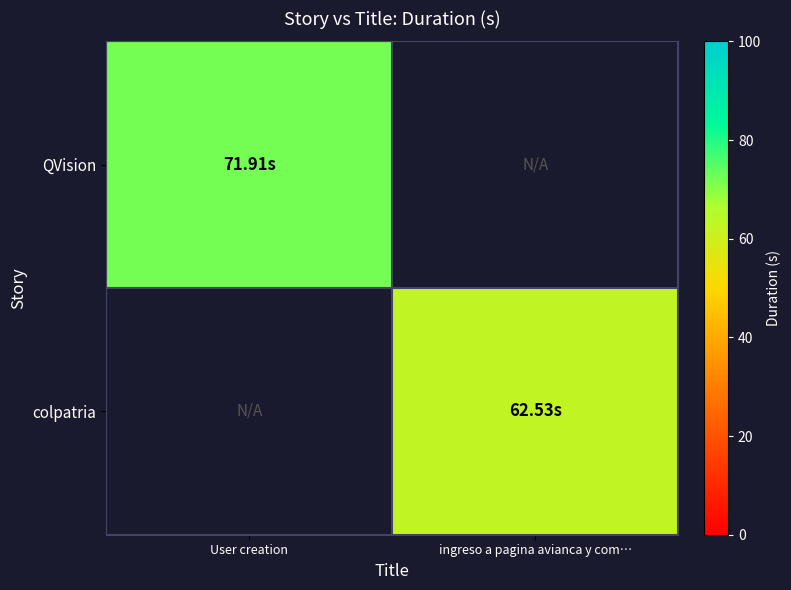

List the series in order of their overall mean, highest first.

QVision, colpatria